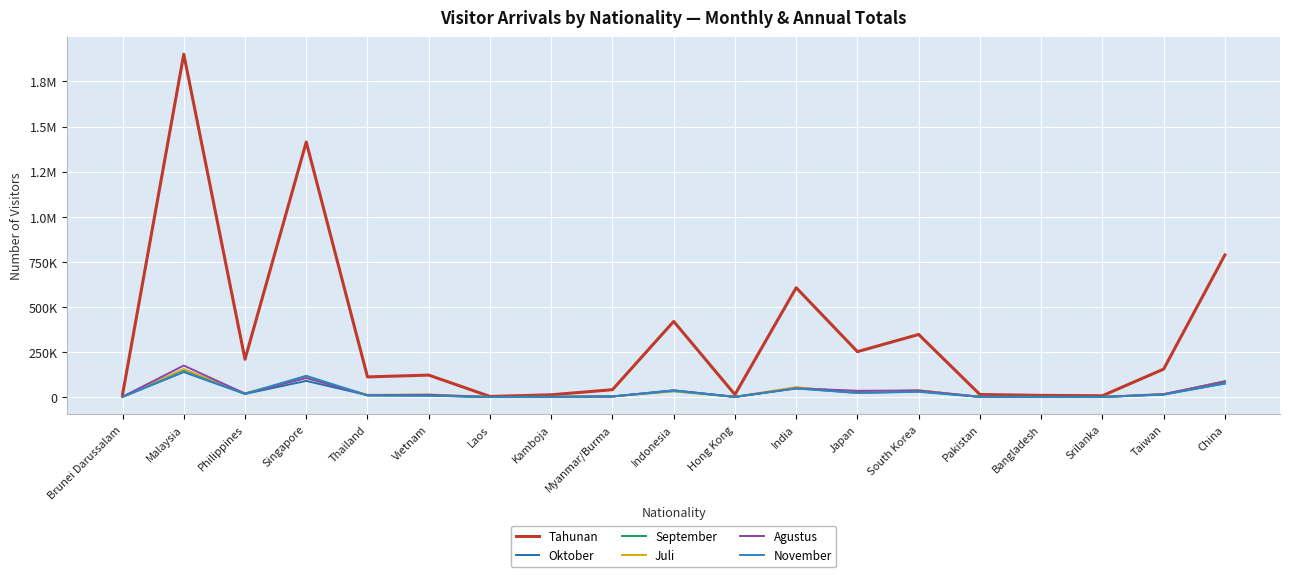

Does the chart have visible grid lines?

Yes